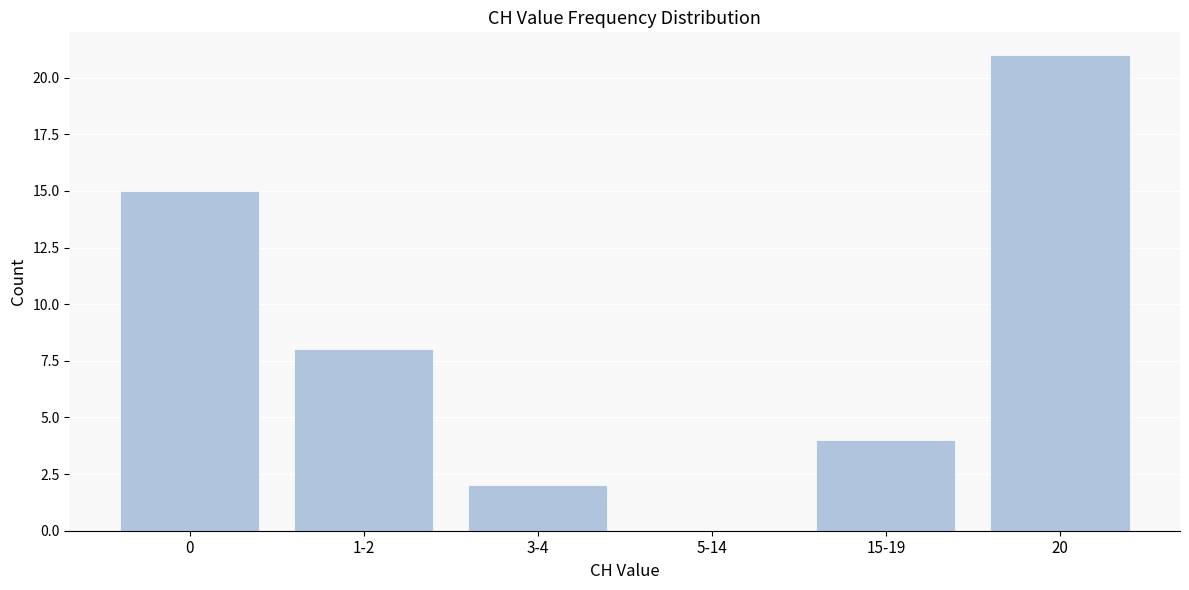

Reading left to right, list all the values displayed in this chart.

0=15	1-2=8	3-4=2	5-14=0	15-19=4	20=21